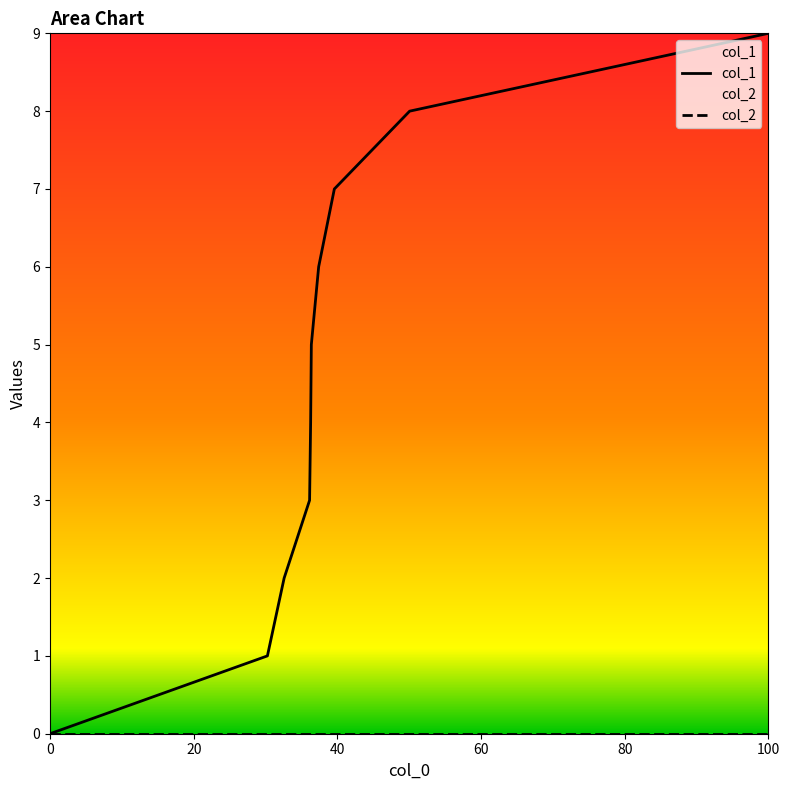

Reading left to right, list all the values displayed in this chart.

col_1: 0	1	2	3	4	5	6	7	8	9
col_2: 0	0	0	0	0	0	0	0	0	0